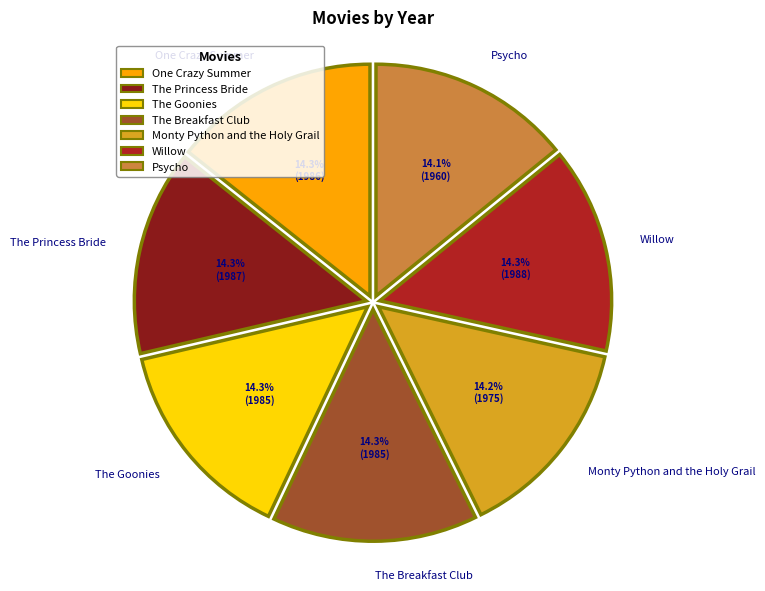

Is there any slice that represents more than half of the pie?

No